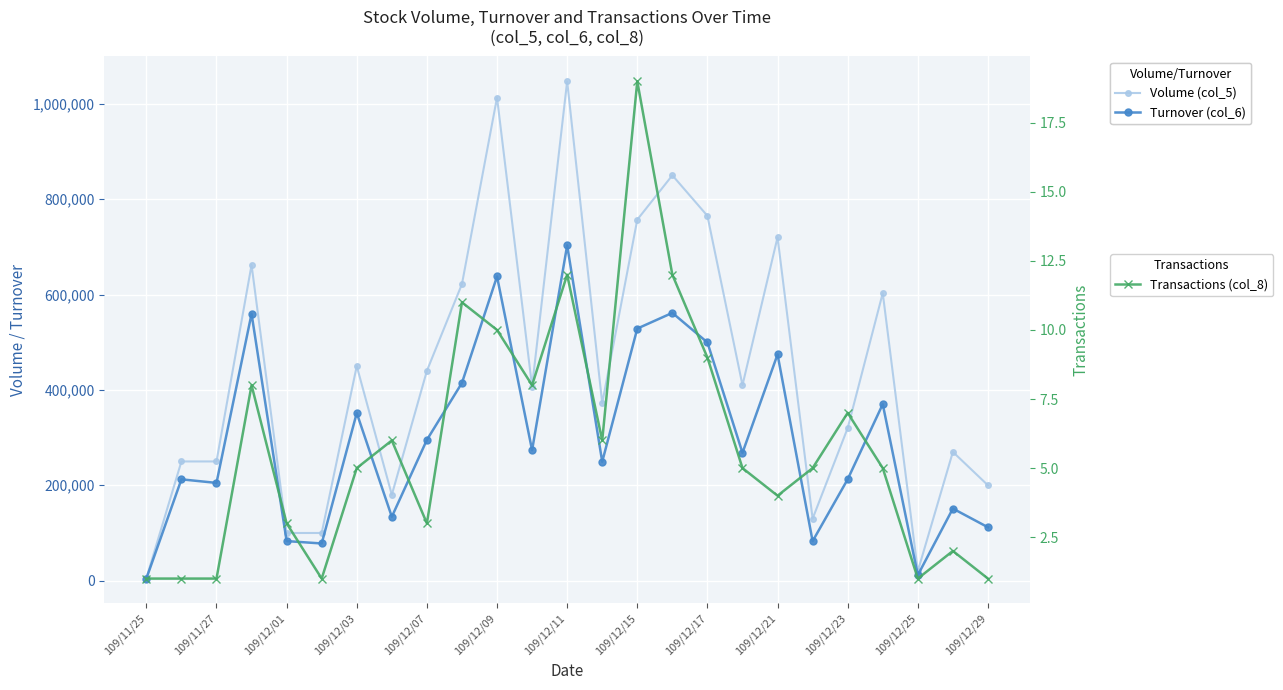

In Turnover (col_6), how many points are higher than both neighbors (excluding endpoints)?

9